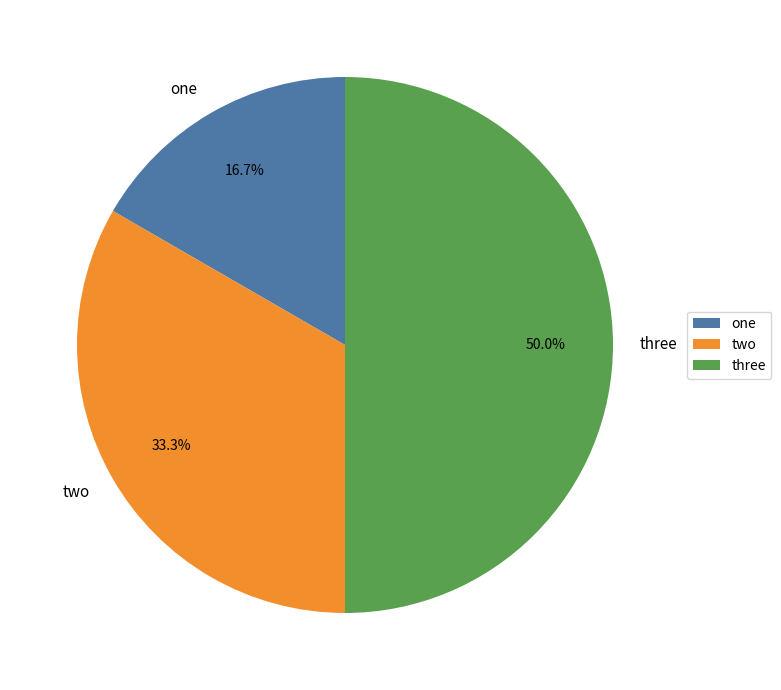

Is one the majority of the pie?

No